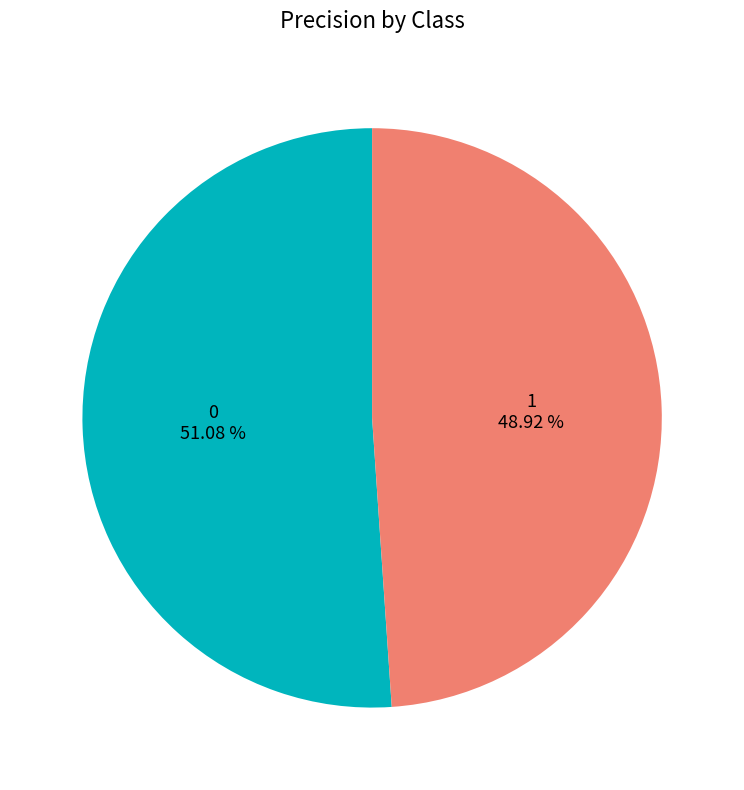

Is there a majority slice in this chart?

Yes